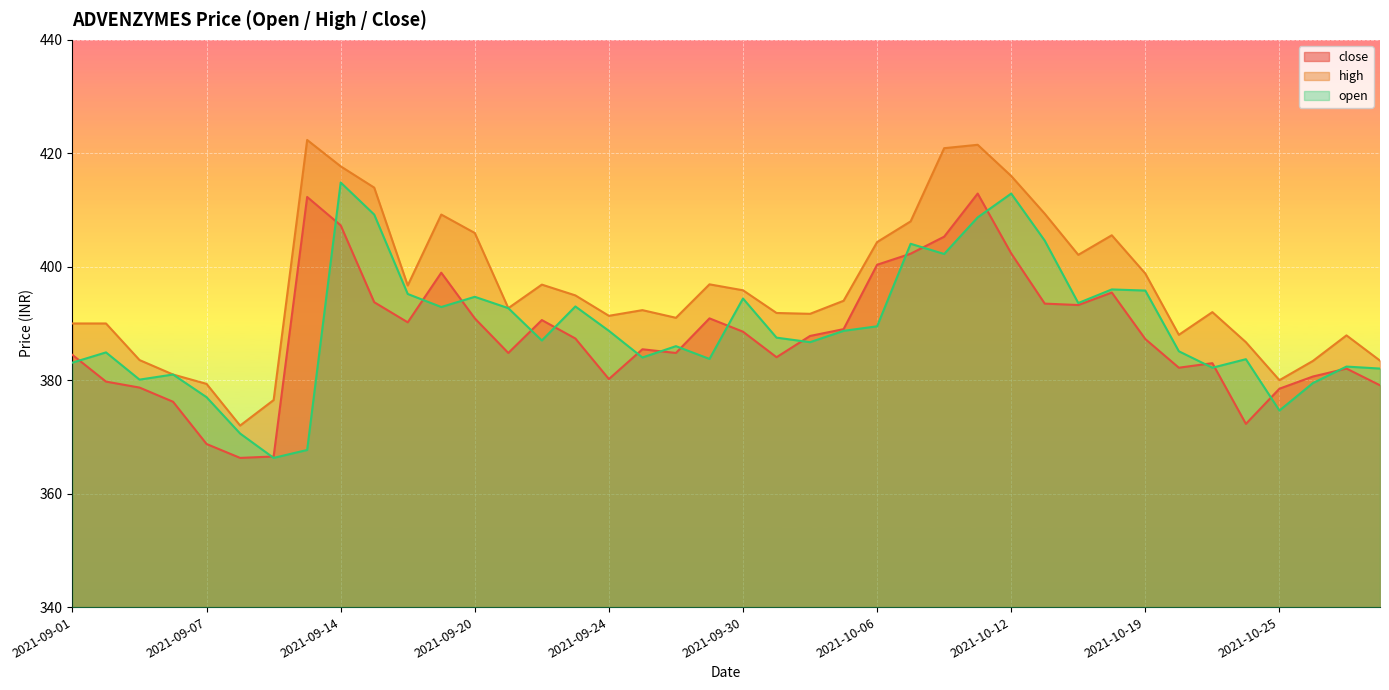

At which label does close first exceed 387?

2021-09-13